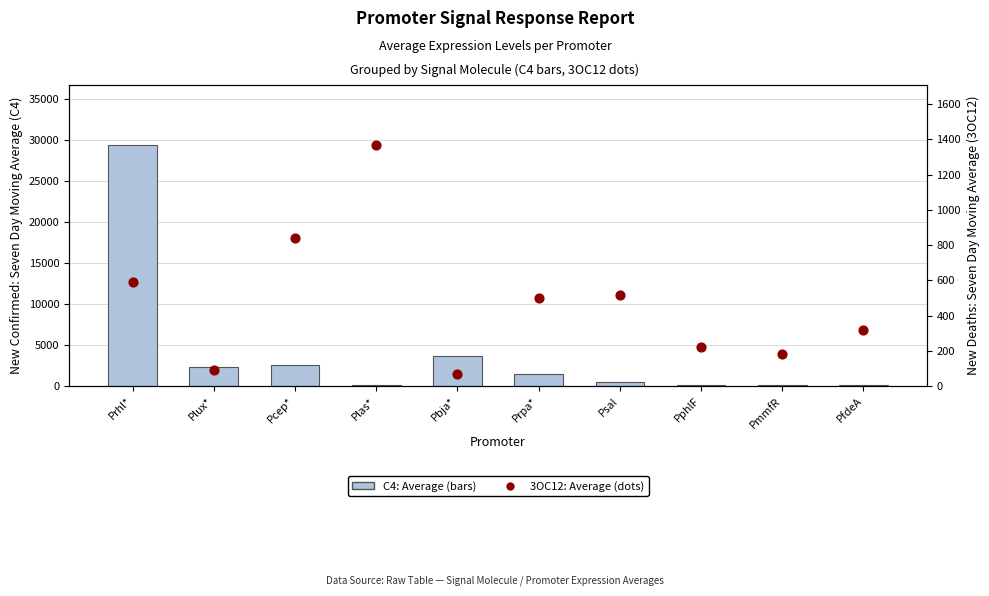

Which series has the widest spread of Y values?

C4: Average